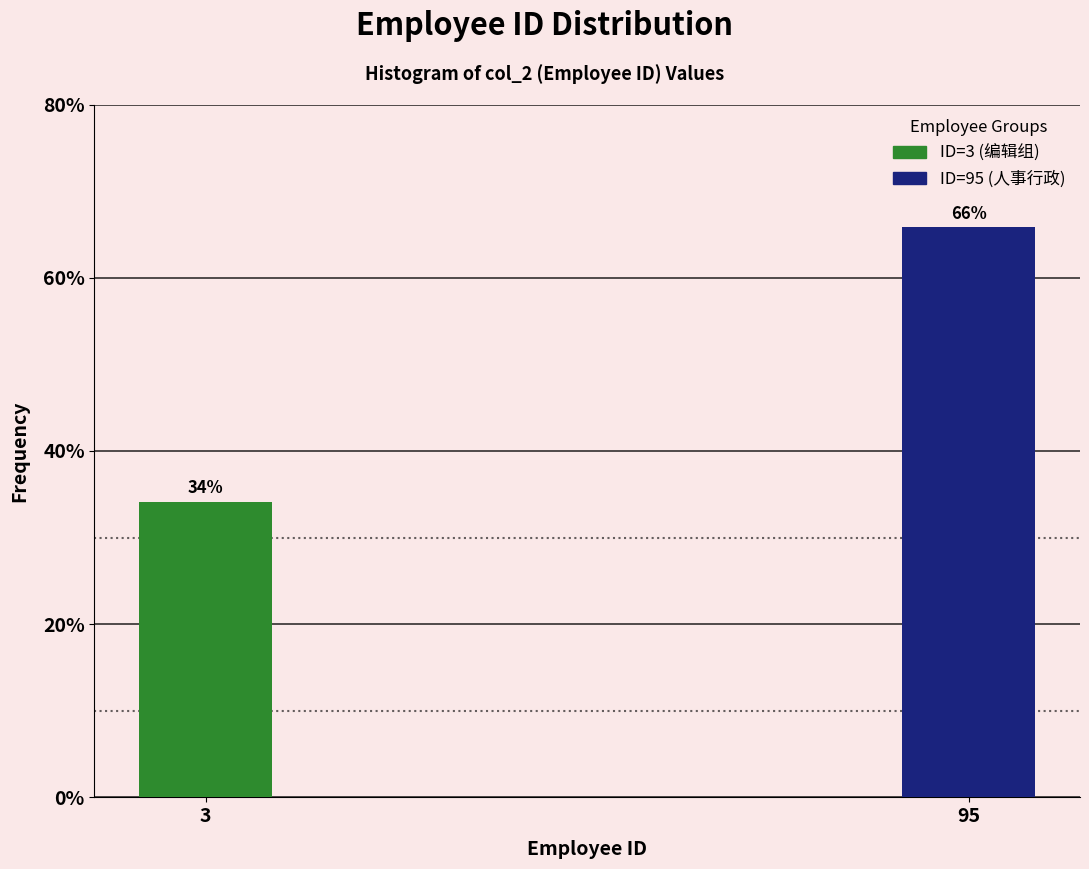

List the labels in order of value, smallest first.

3, 95